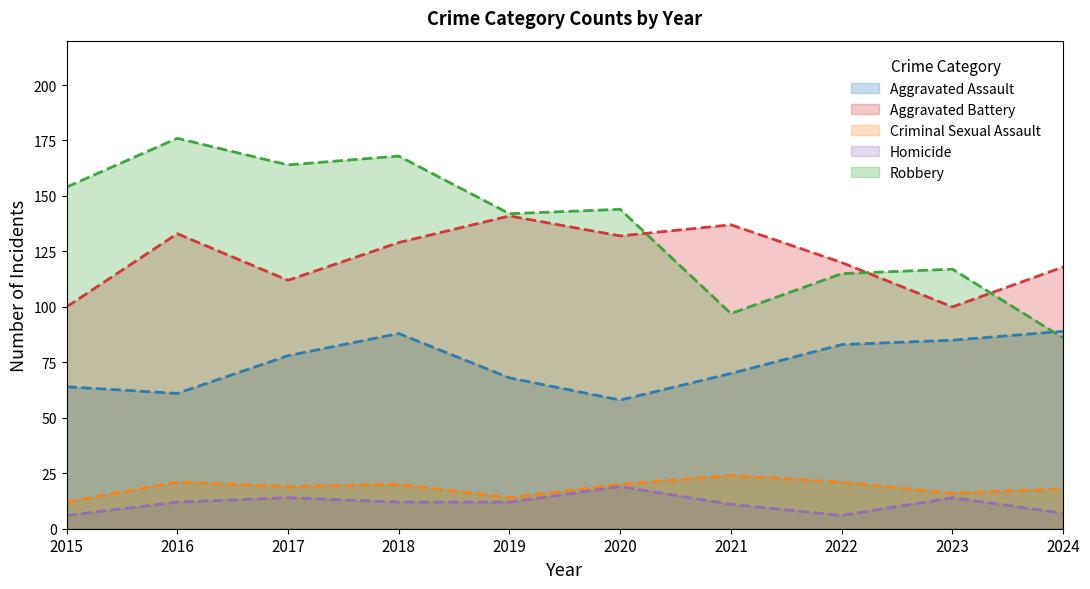

The value of Criminal Sexual Assault at 2015 is 5. True or false?

False